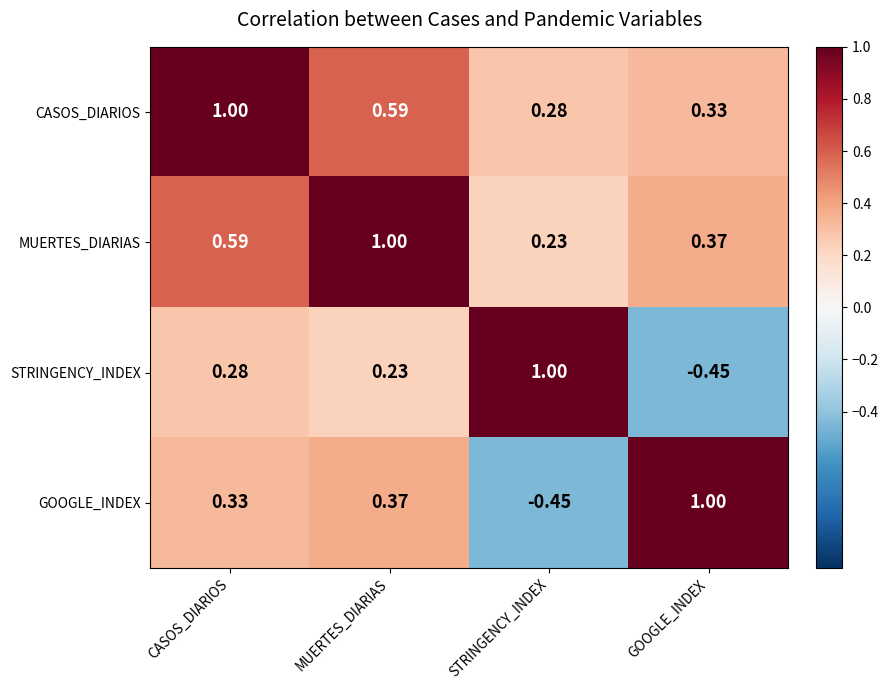

At which label does GOOGLE_INDEX first exceed 0?

CASOS_DIARIOS